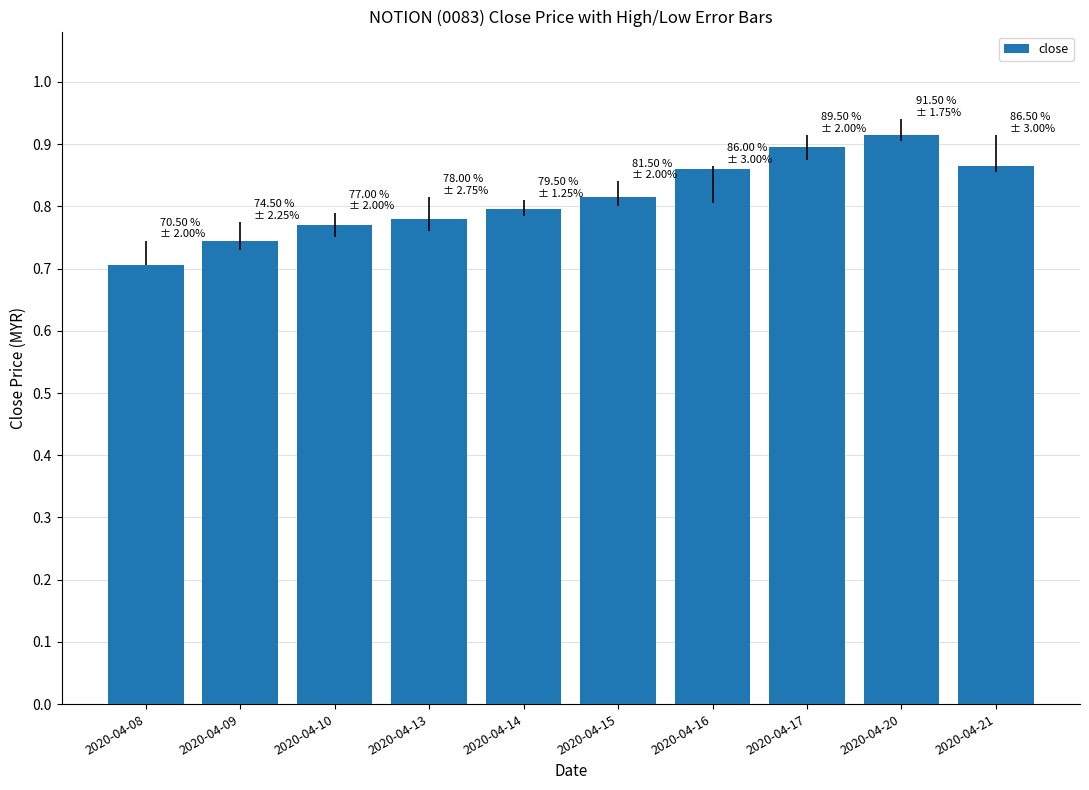

At which label is the value closest to 0?

2020-04-08